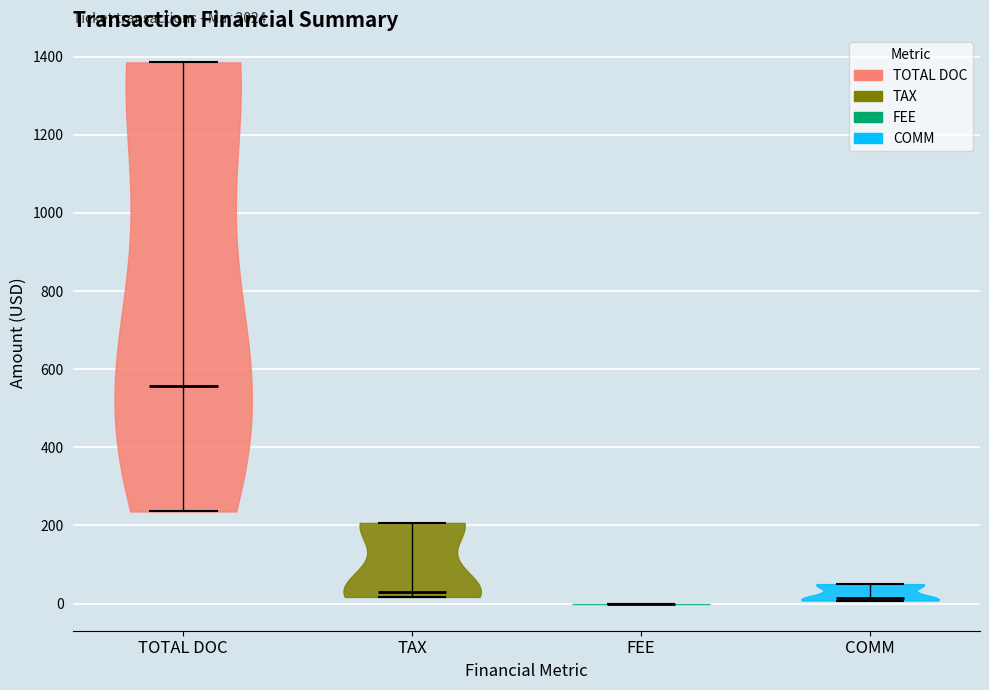

Reading left to right, read every violin against the y-axis: where its median line is, and the lowest and highest points it reaches. The values are not printed on the chart, so give them approximately, as read against the axis.

TOTAL DOC: median line 560, lowest point 240, highest point 1380
TAX: median line 40, lowest point 20, highest point 200
FEE: median line 0, lowest point 0, highest point 0
COMM: median line 20, lowest point 0, highest point 60